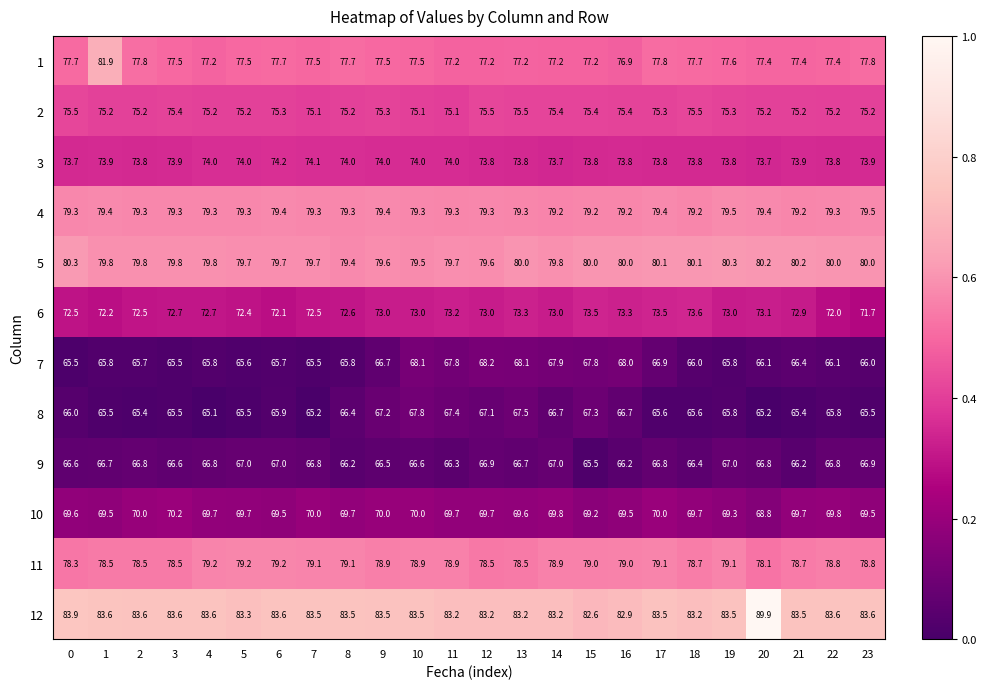

Read the 9 value at 3.

66.6